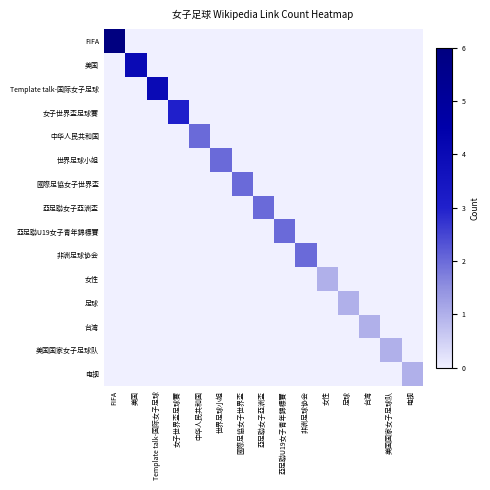

Between 亞足聯女子亞洲盃 and 台湾, which series saw the biggest shift?

亞足聯女子亞洲盃